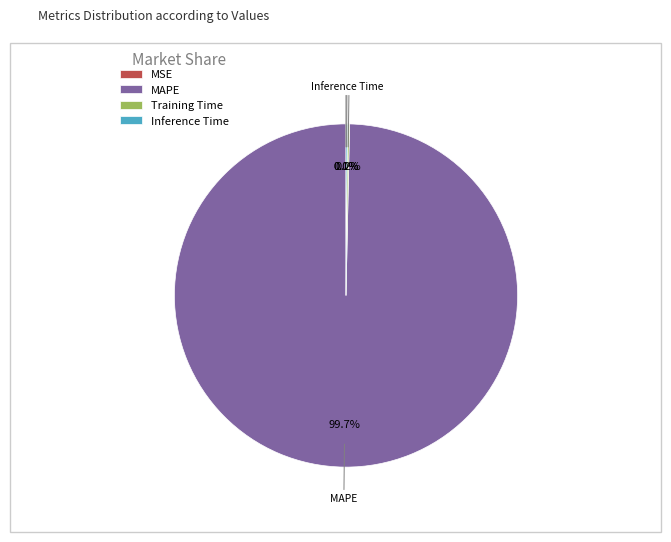

To the nearest percent, what percentage of the pie is MAPE?

100%